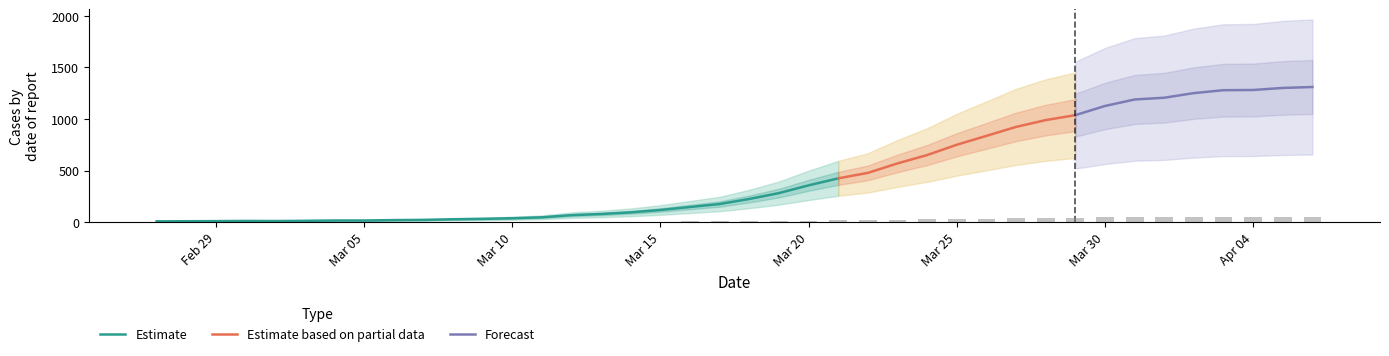

Reading left to right, list all the values displayed in this chart.

0.3	0.3	0.4	0.4	0.4	0.5	0.6	0.6	0.8	0.8	1.1	1.2	1.5	1.8	2.7	3.1	3.8	4.7	5.8	7.0	9.0	11.2	14.2	17.0	19.1	22.8	26.0	30.0	33.4	36.9	39.6	41.5	45.0	47.6	48.2	50.0	51.2	51.2	52.0	52.4